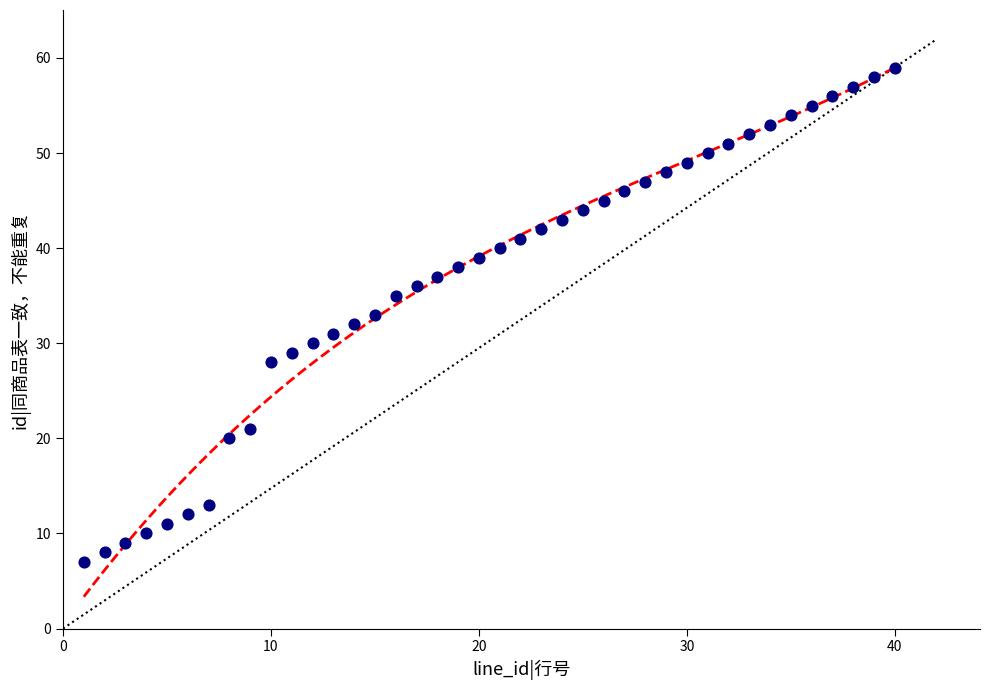

What is the range of X values (max minus min)?

39